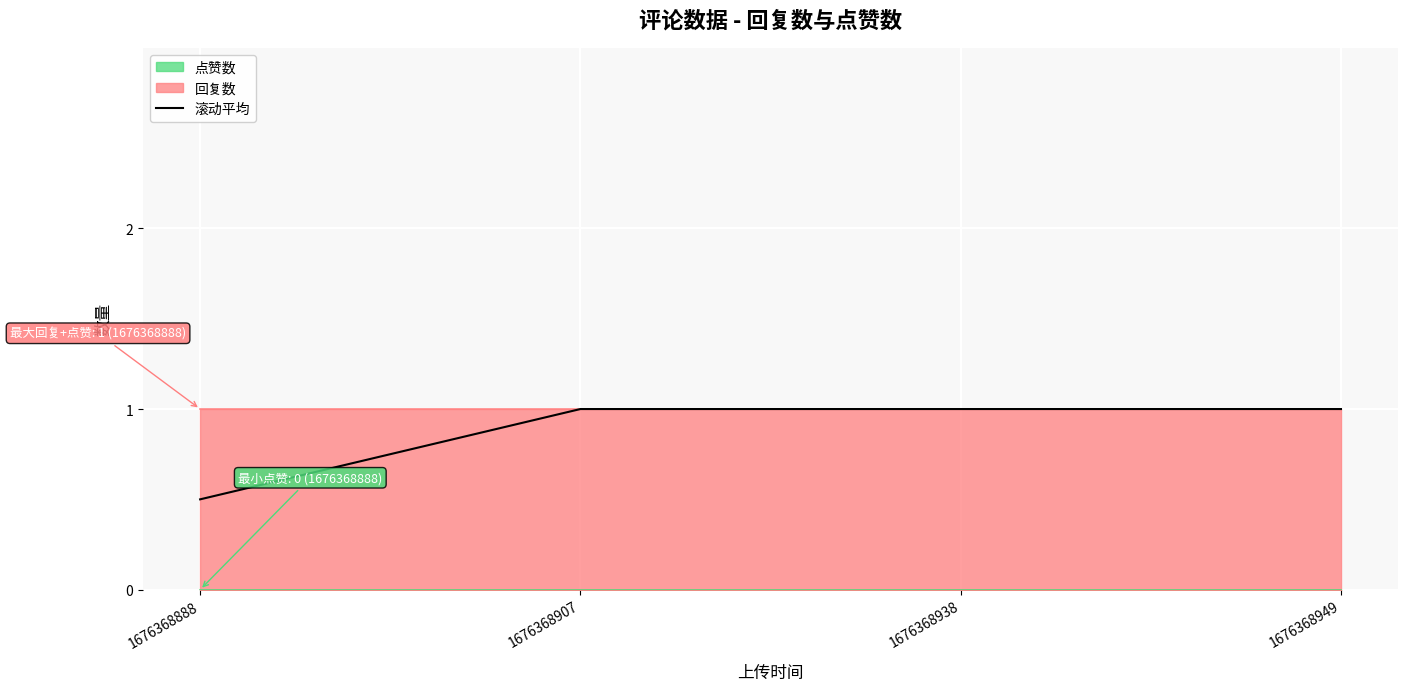

Which has a higher value, 1676368938 or 1676368949?

1676368938